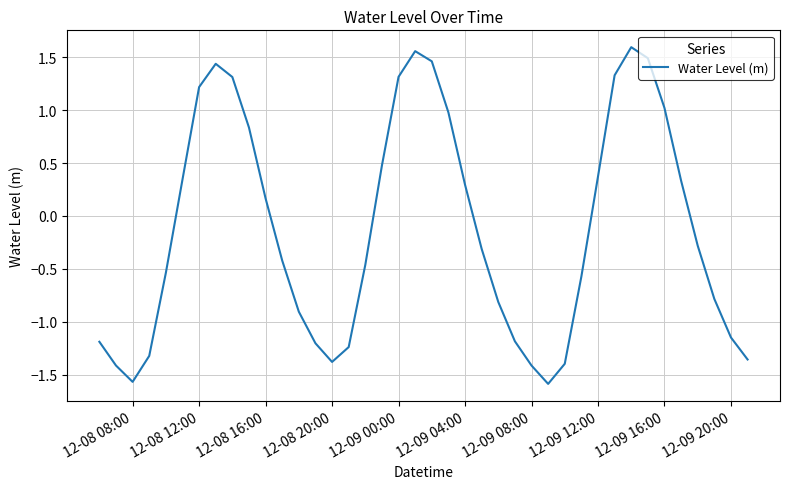

What is the smallest value displayed?

-1.6